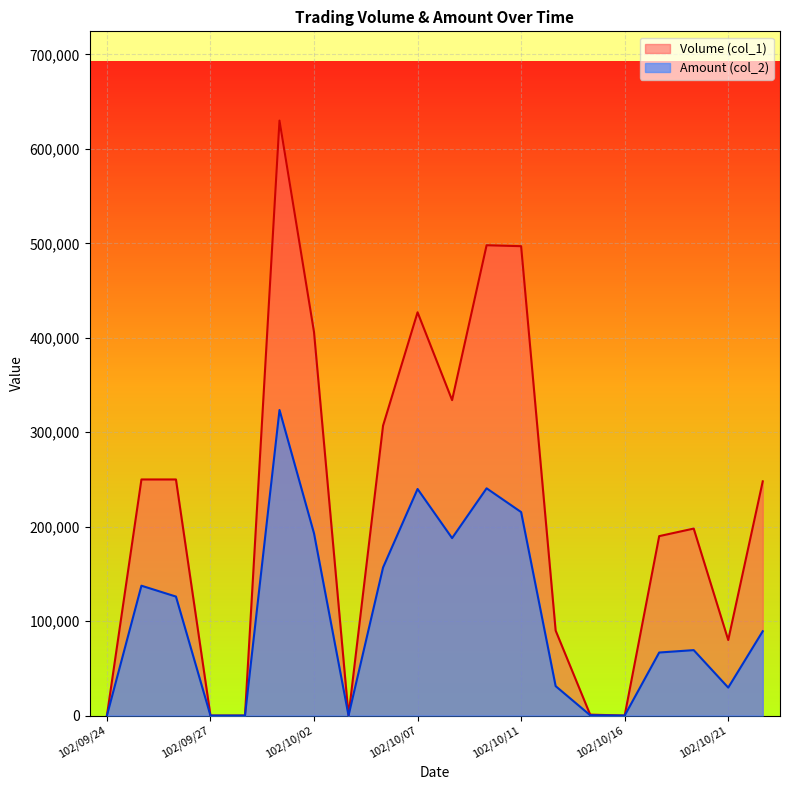

How many lines are shown in the chart?

2